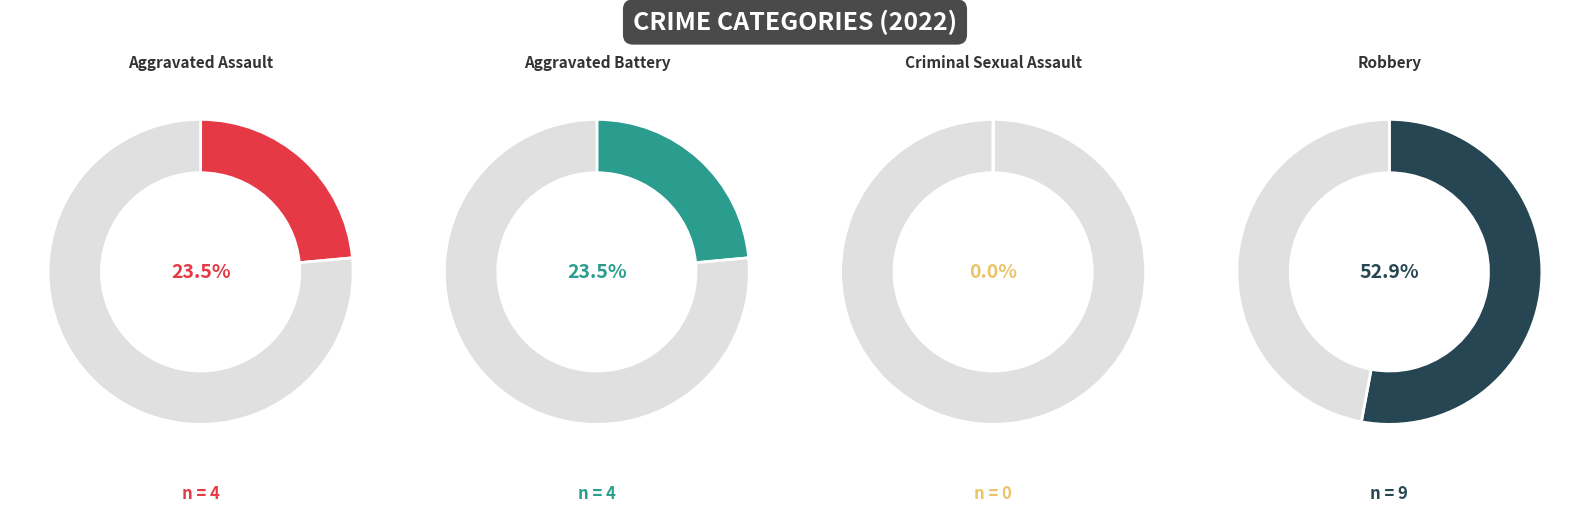

What is the ratio of the value at Robbery to the value at Aggravated Battery?

2.2